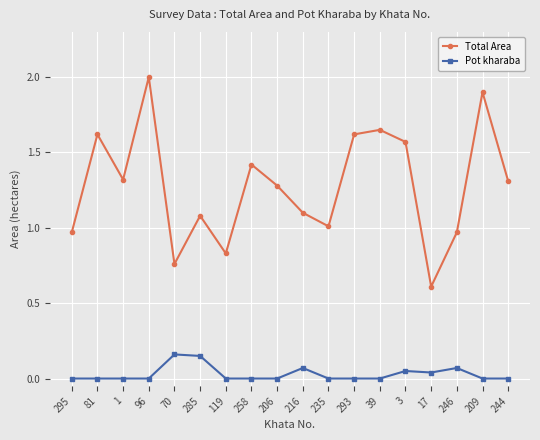

True or false: Pot kharaba has a value of 0.0 at 293.

True